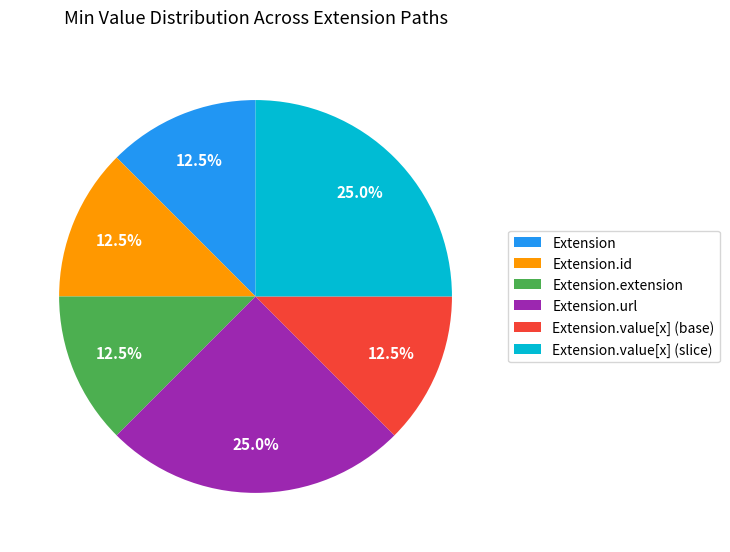

Does any single category account for the majority?

No